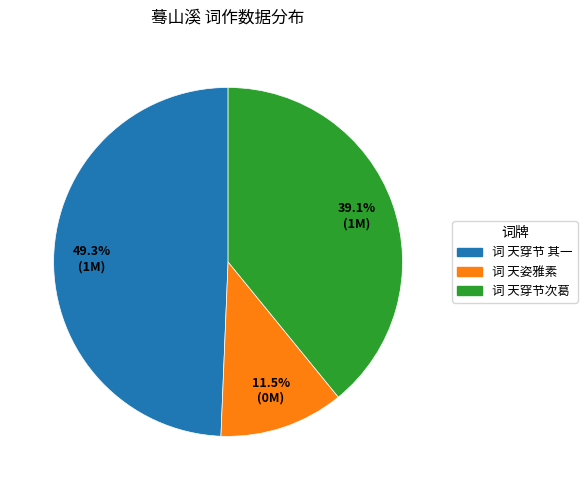

How many slices are in this pie chart?

3